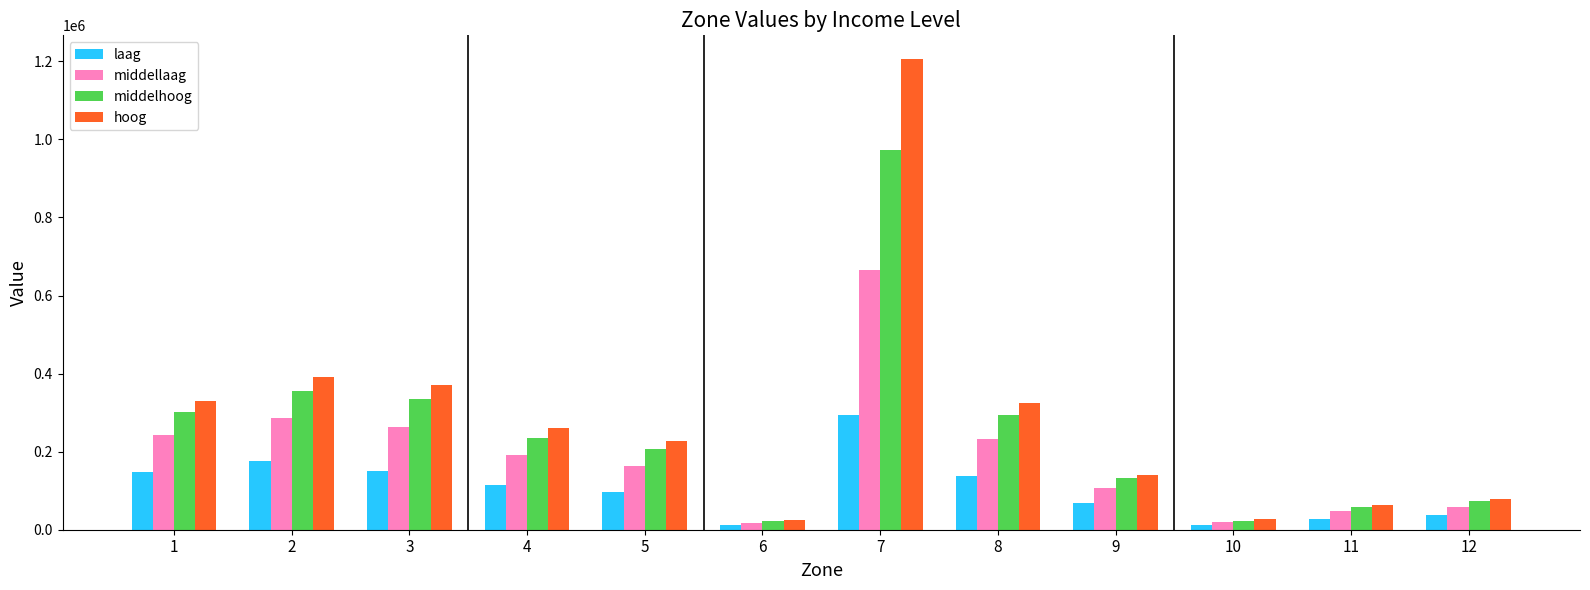

What are all the series names shown in the legend?

laag, middellaag, middelhoog, hoog